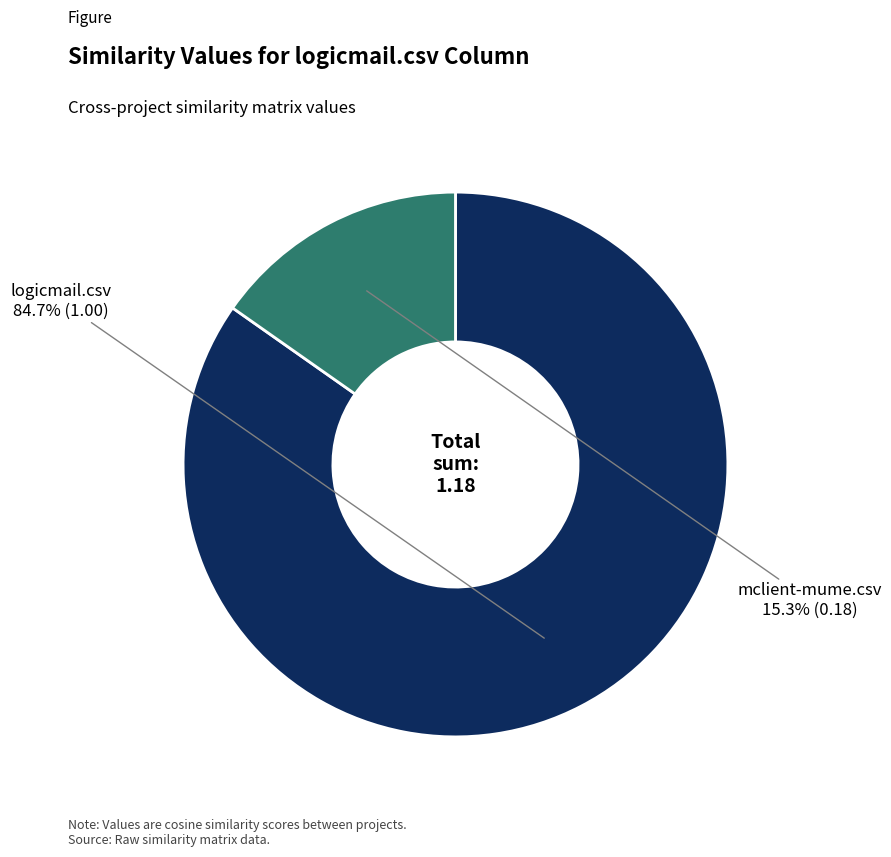

Is there a majority slice in this chart?

Yes